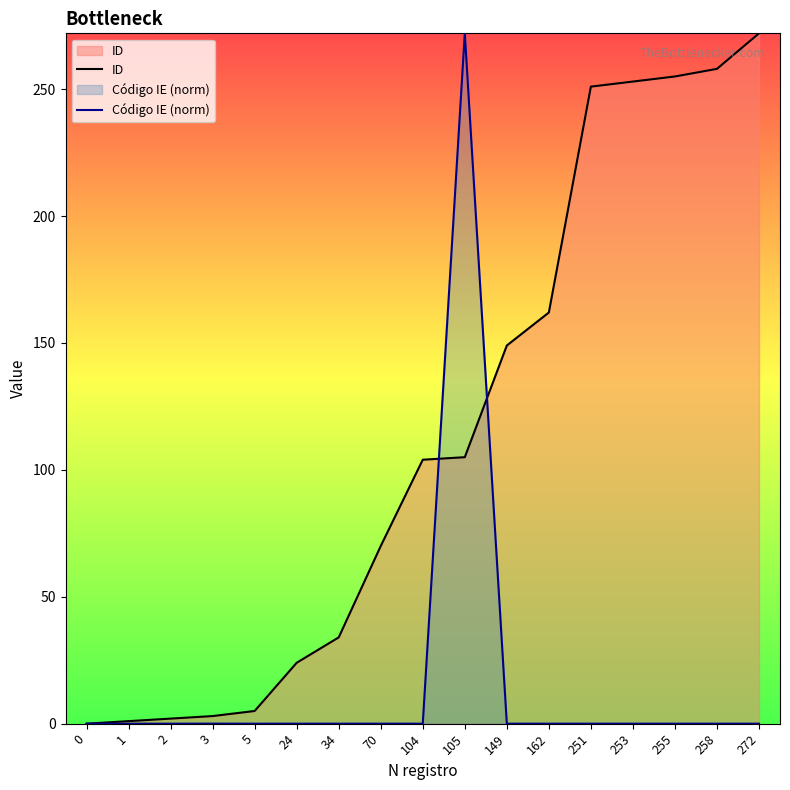

What is the difference between the maximum and minimum values in the Código IE (norm) series?

272.0